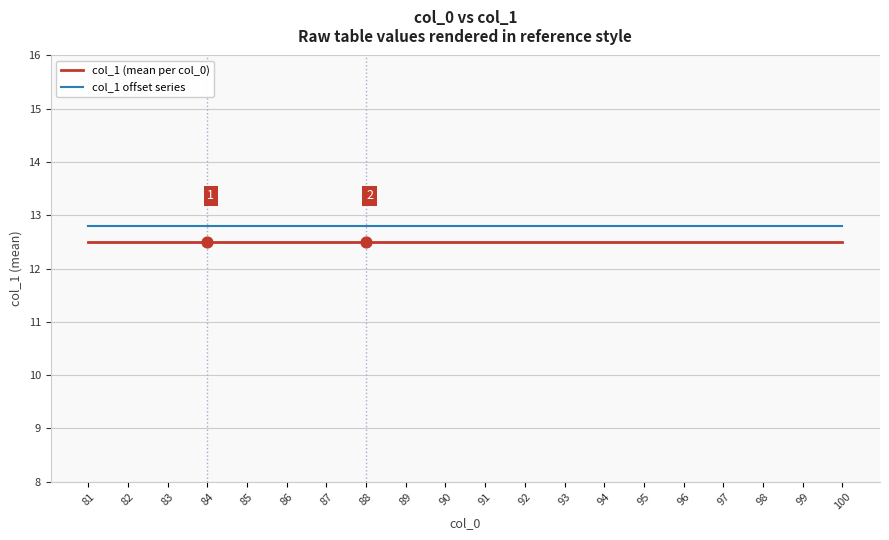

What are all the series names shown in the legend?

col_1 (mean per col_0), col_1 offset series